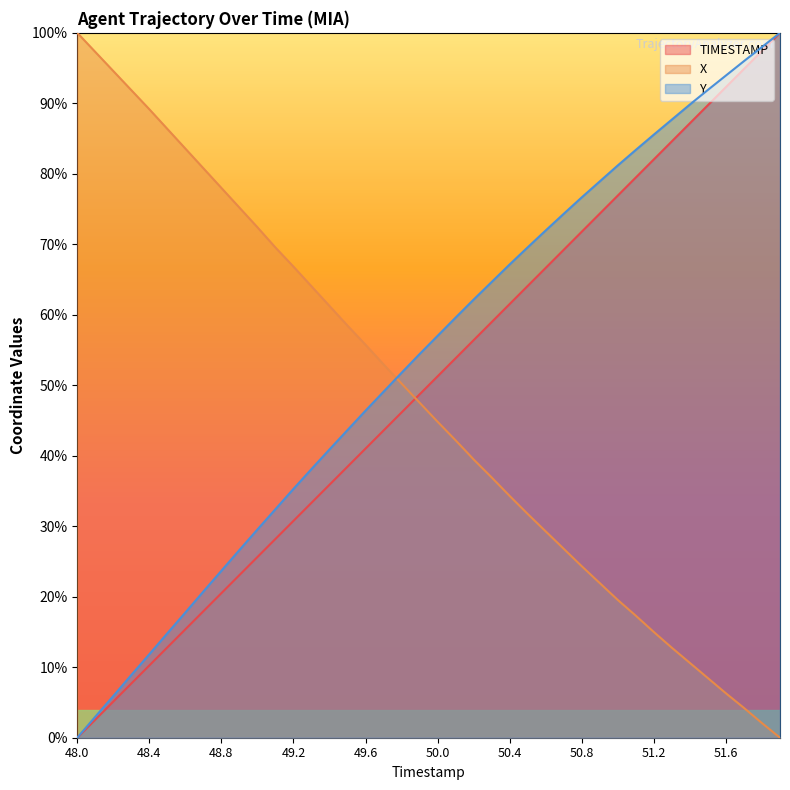

True or false: TIMESTAMP and Y intersect in this chart.

False